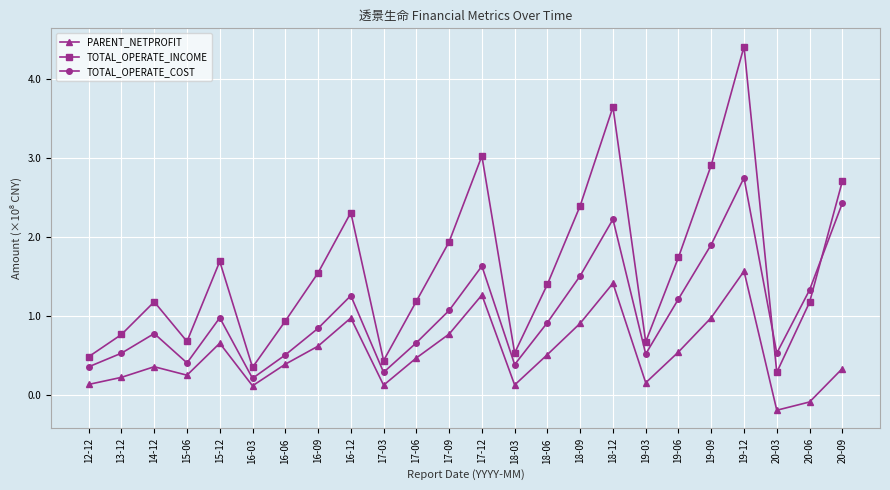

What is the difference between the highest and lowest values at 17-06?

71811242.9